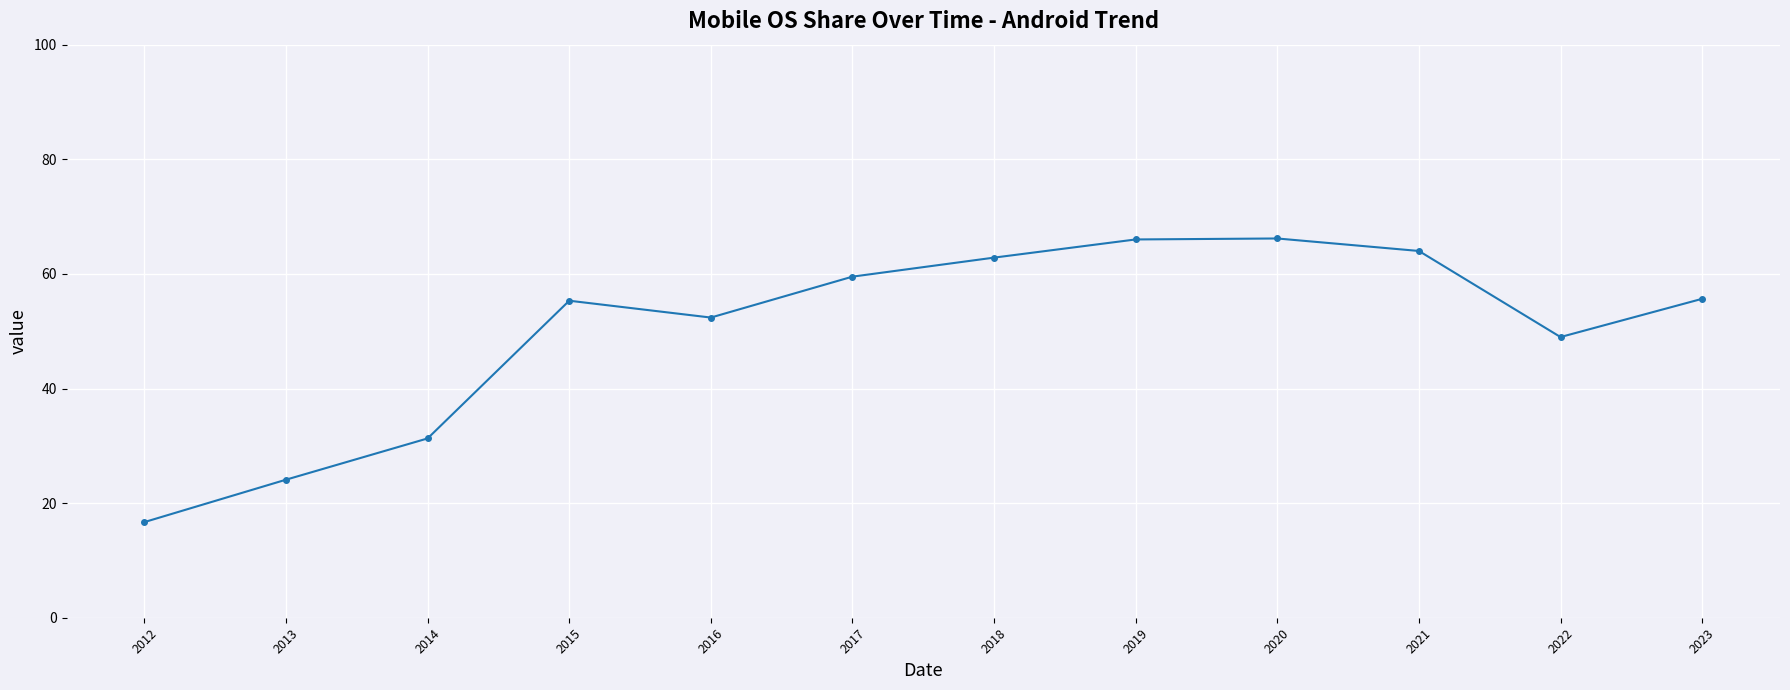

How many points are higher than both their immediate neighbors (excluding endpoints)?

2